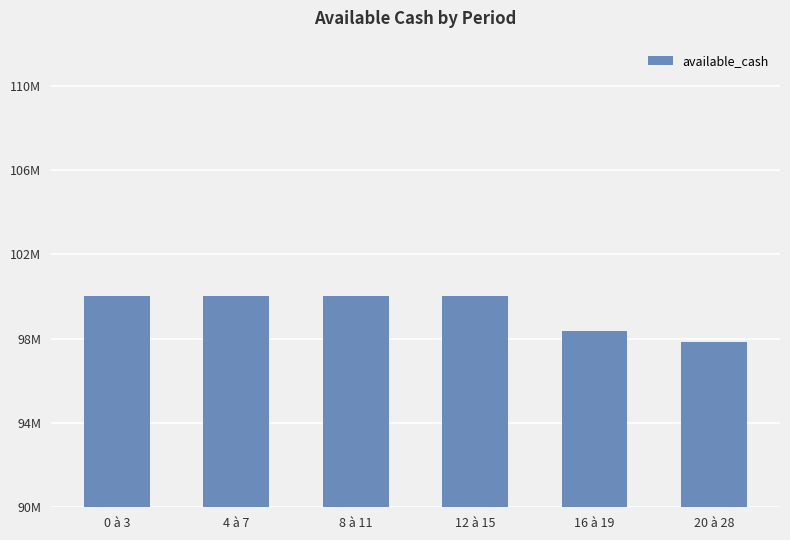

What is the label of the 1st bar from the left?

0 à 3